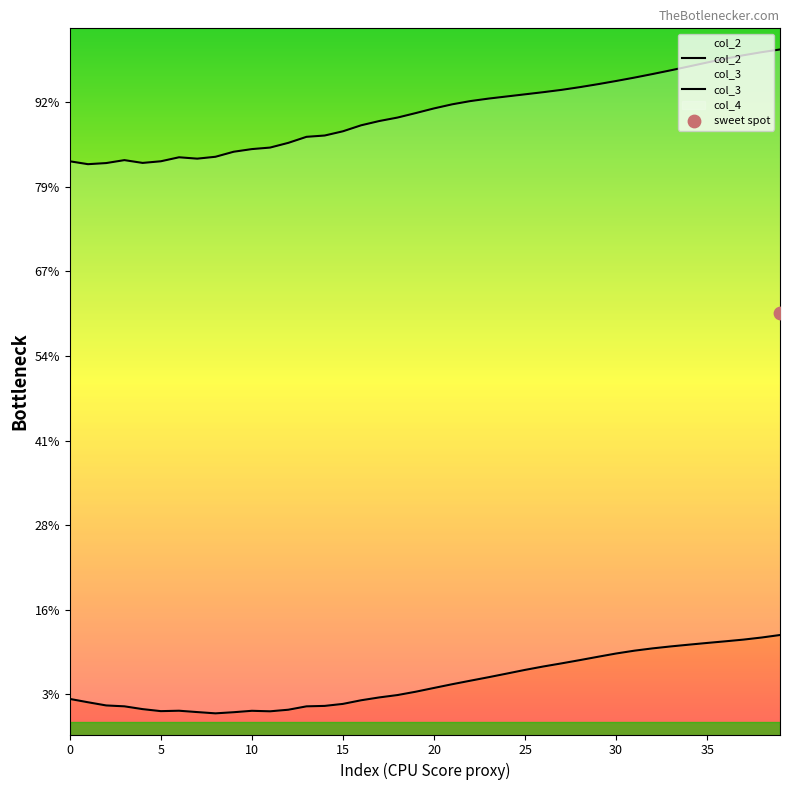

Which series contains the highest Y value?

col_2